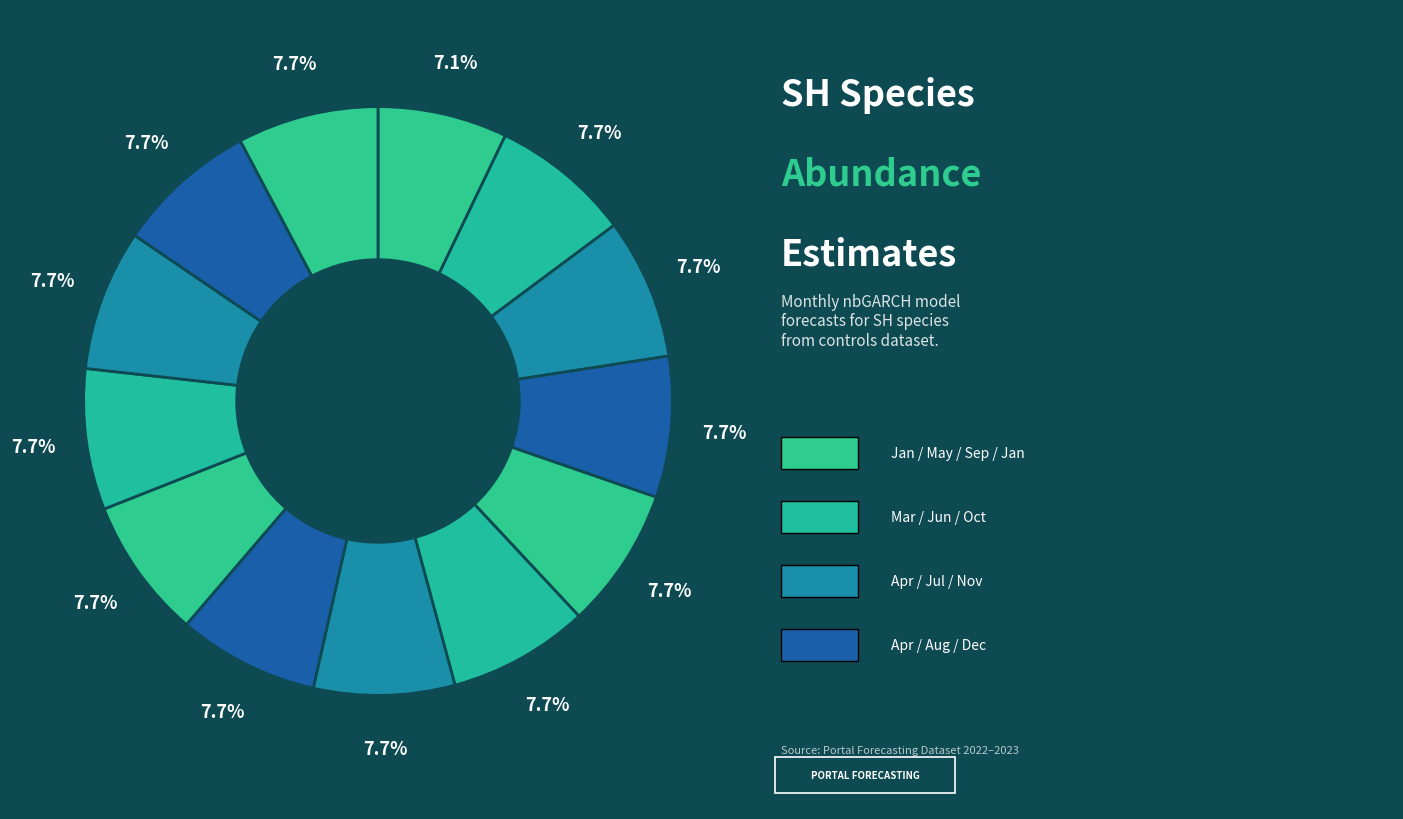

How many slices are in this pie chart?

13